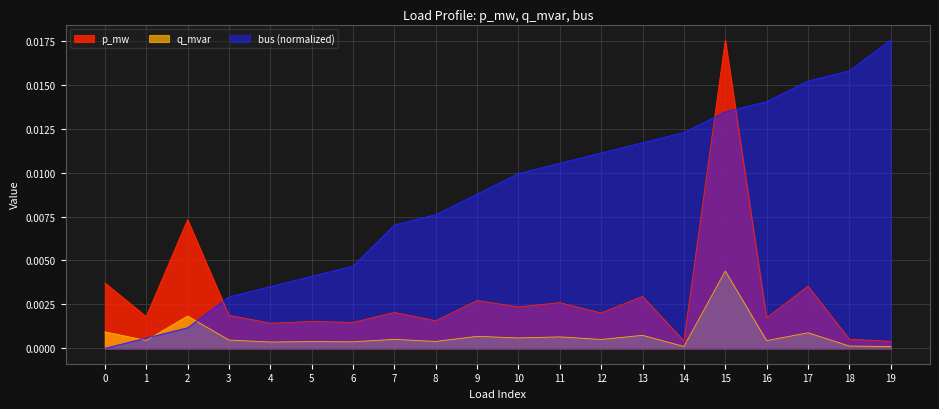

Is the value of p_mw at 19 greater than the value of q_mvar at 4?

Yes